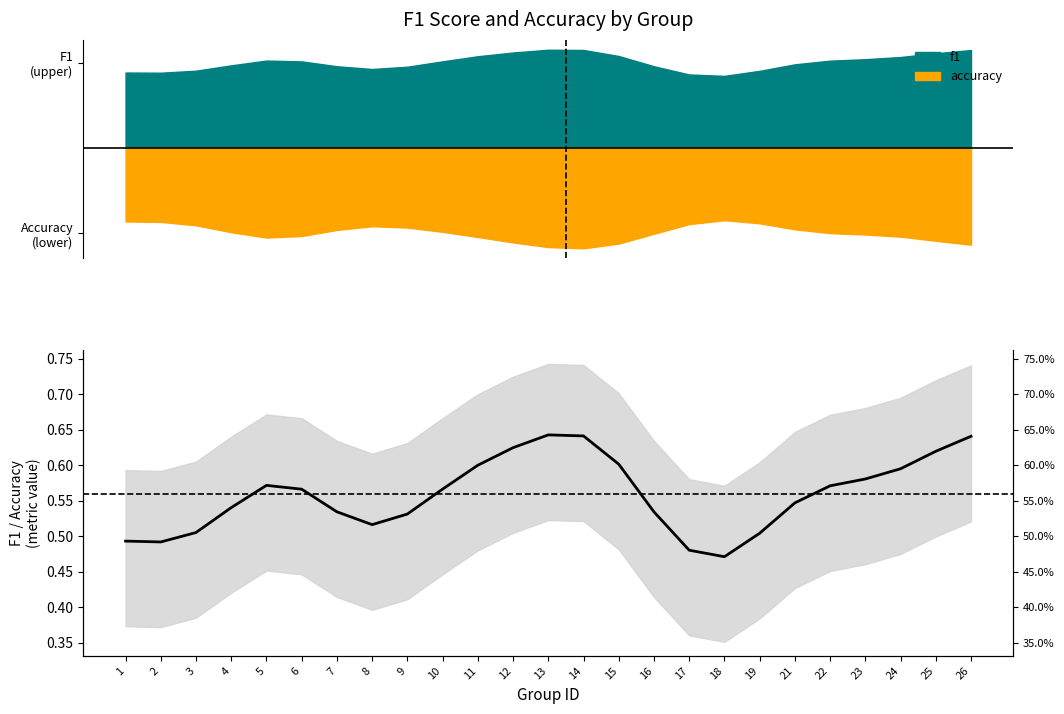

How many interior local peaks (higher than both neighbors) does the data have?

2